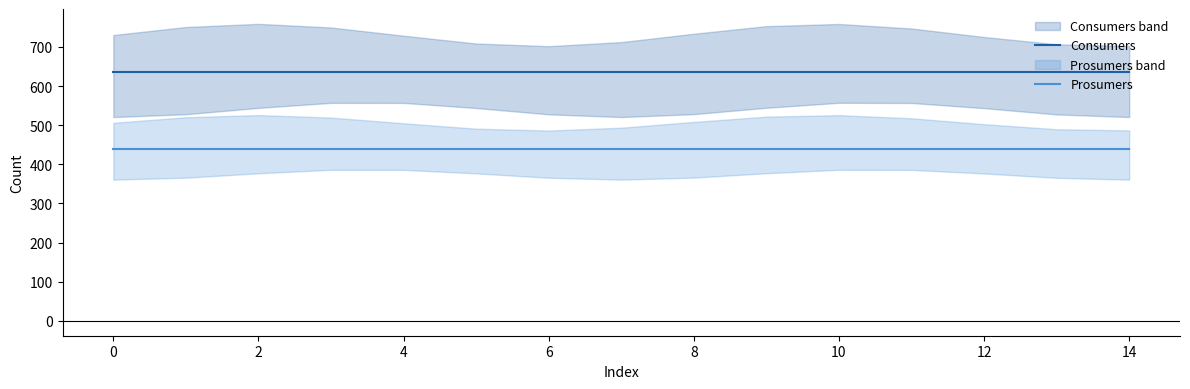

Rank the series by their maximum value, from lowest to highest.

Prosumers, Consumers